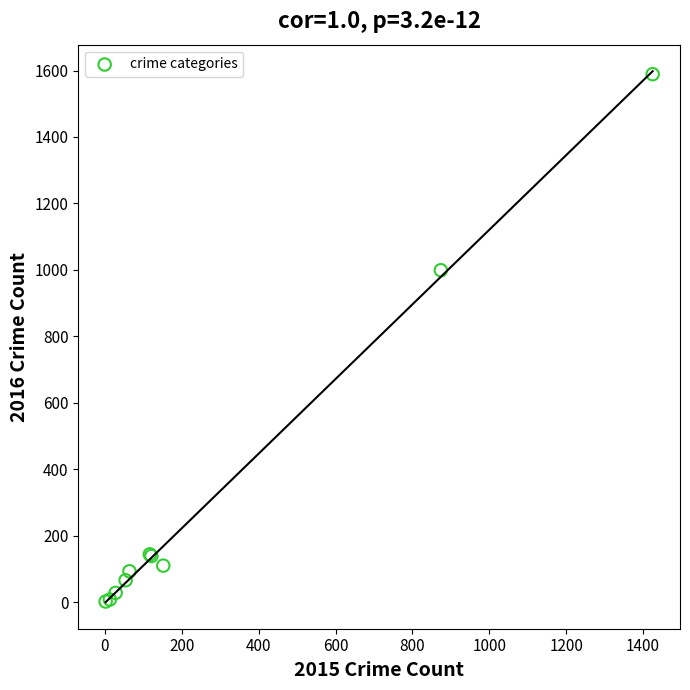

What Y value in the scatter plot is closest to 795?

999